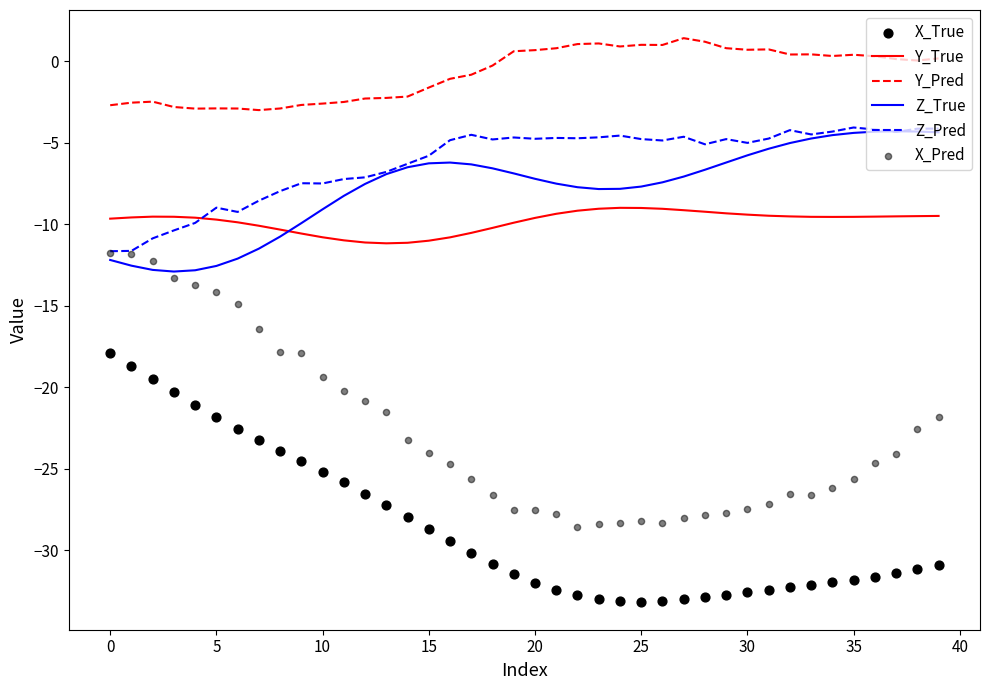

At how many categories does at least one series exceed -21?

40